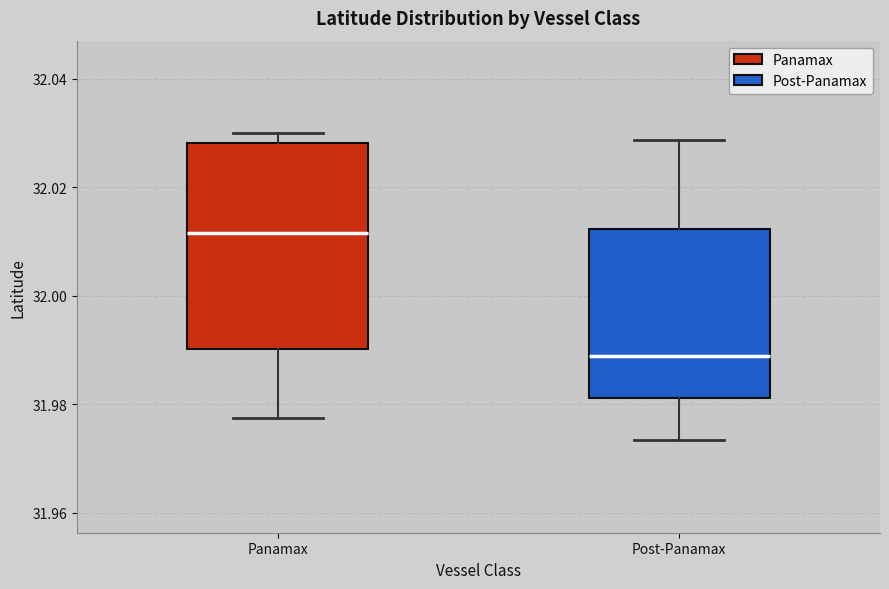

Reading left to right, read every box against the y-axis: the position of its median line, the range the box covers, and the ends of its whiskers. The values are not printed on the chart, so give them approximately, as read against the axis.

Panamax: median 32.012, box 31.990 to 32.028, whiskers 31.978 to 32.030
Post-Panamax: median 31.988, box 31.982 to 32.012, whiskers 31.974 to 32.028